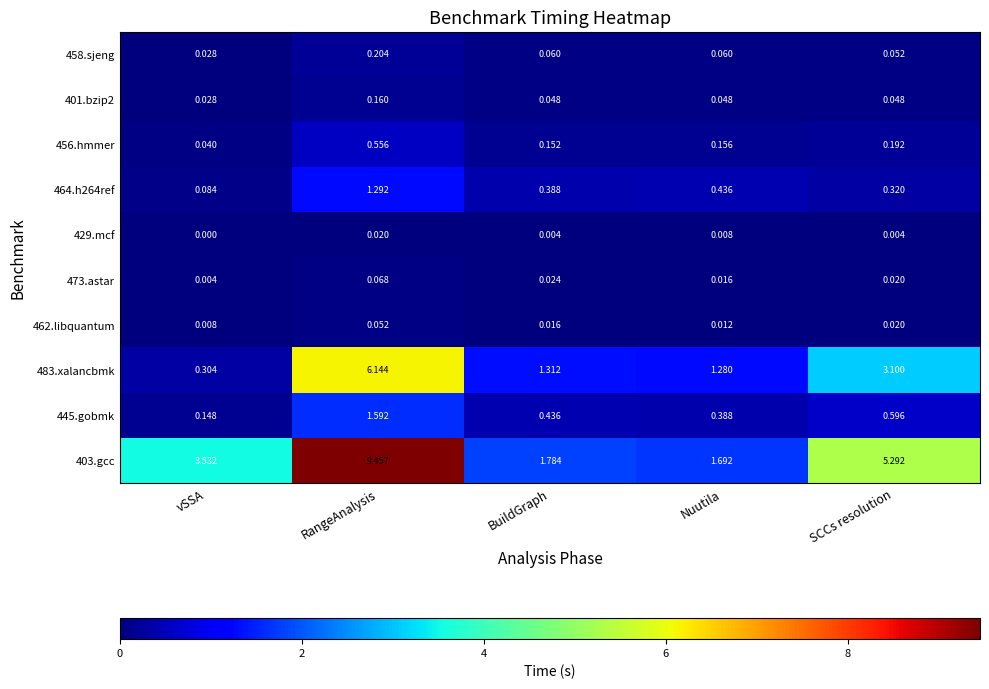

Which category has the lowest value across all series?

vSSA